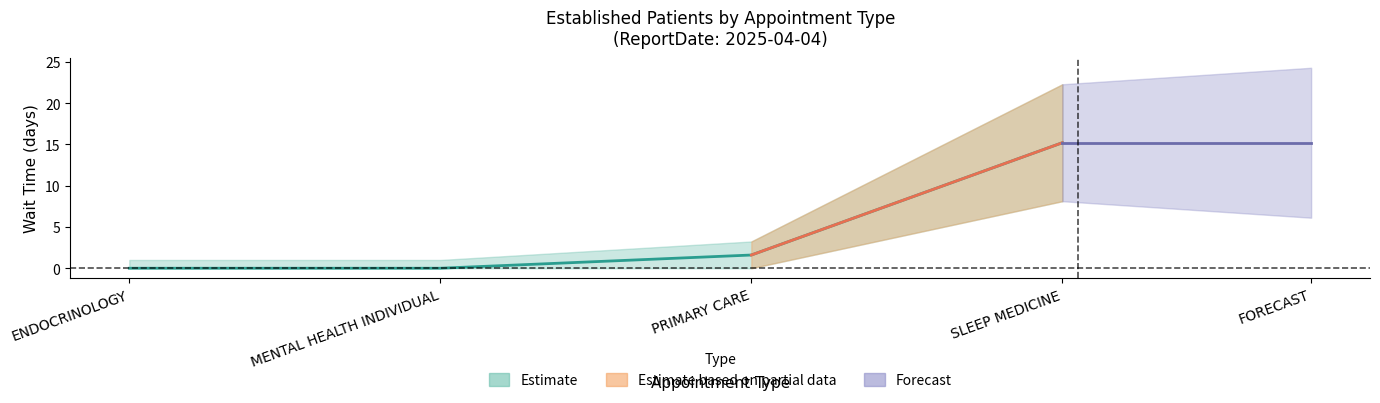

Where is the data nearest to the value 7?

PRIMARY CARE